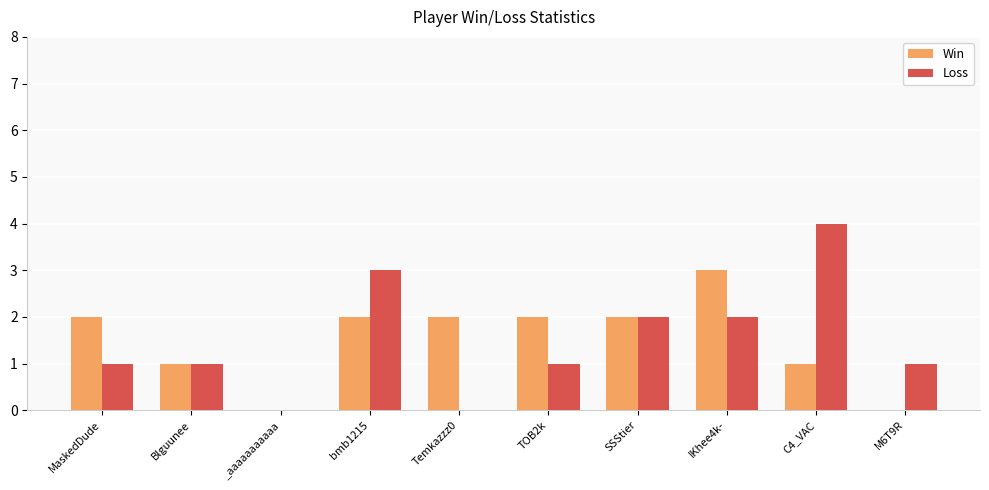

Is it true that Loss equals 3 at bmb1215?

True